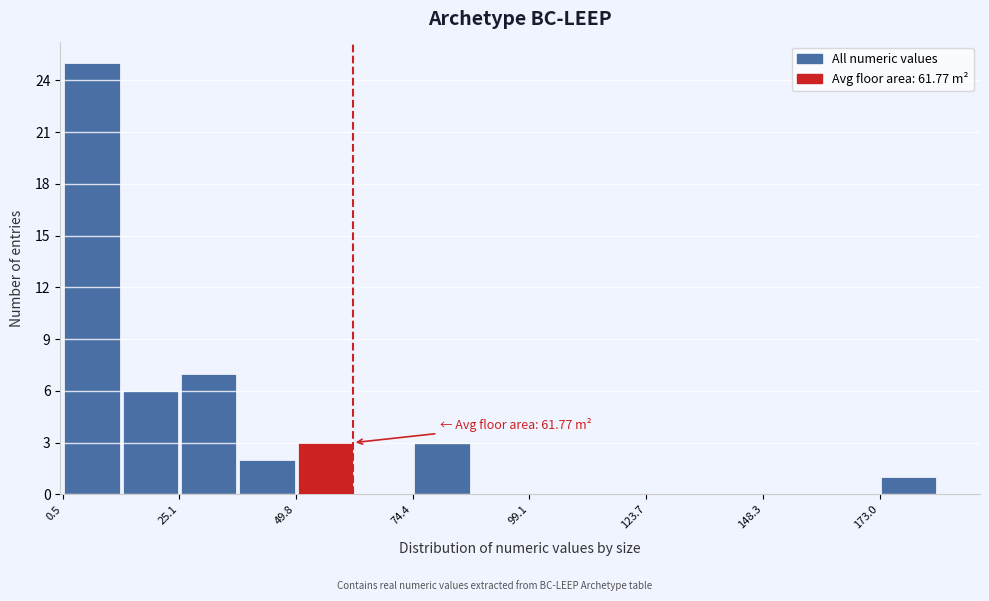

Read against the x-axis, roughly where is the centre of the tallest bar?

5